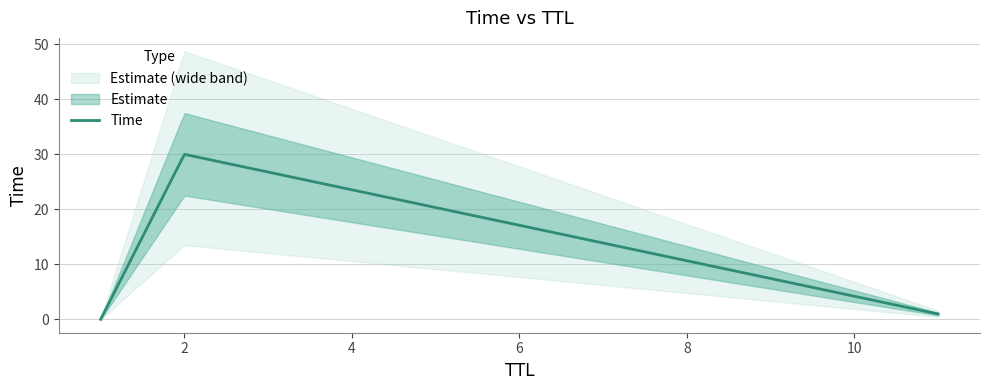

List the labels in order of value, largest first.

2, 11, 1